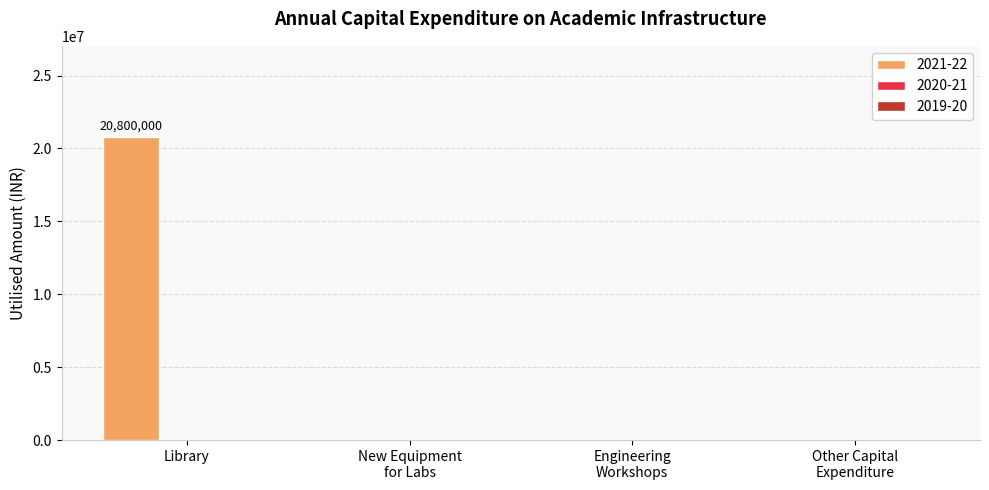

Which label corresponds to the largest value in the chart?

Library